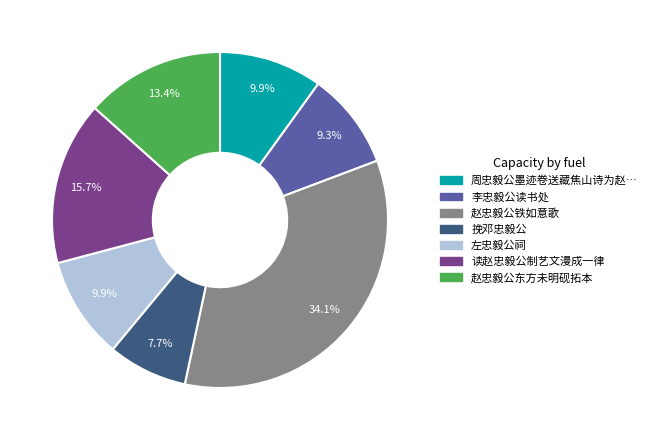

Is there any slice that represents more than half of the pie?

No